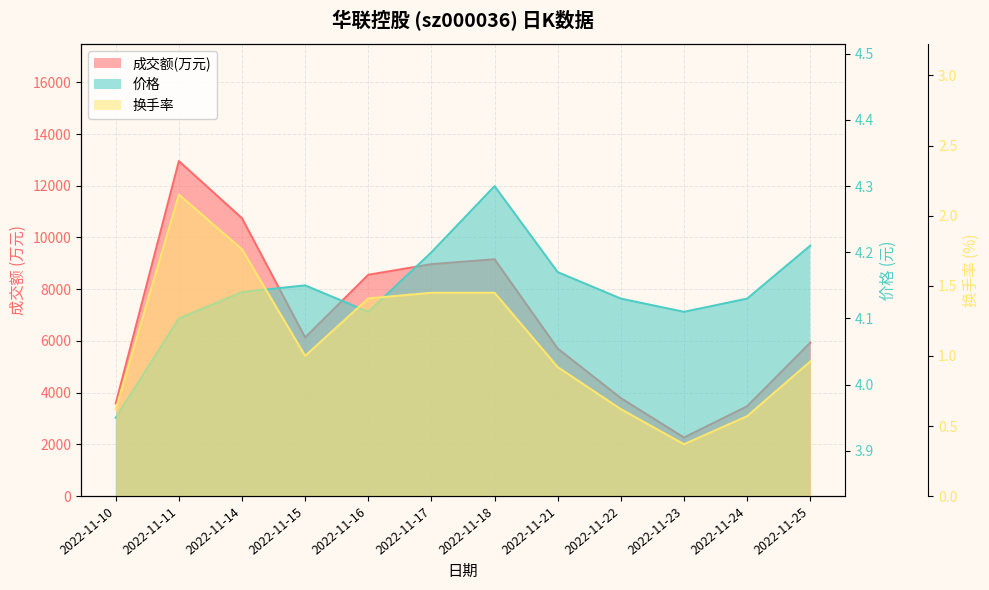

What is the difference between the second highest and second lowest values in the 价格 series?

0.1